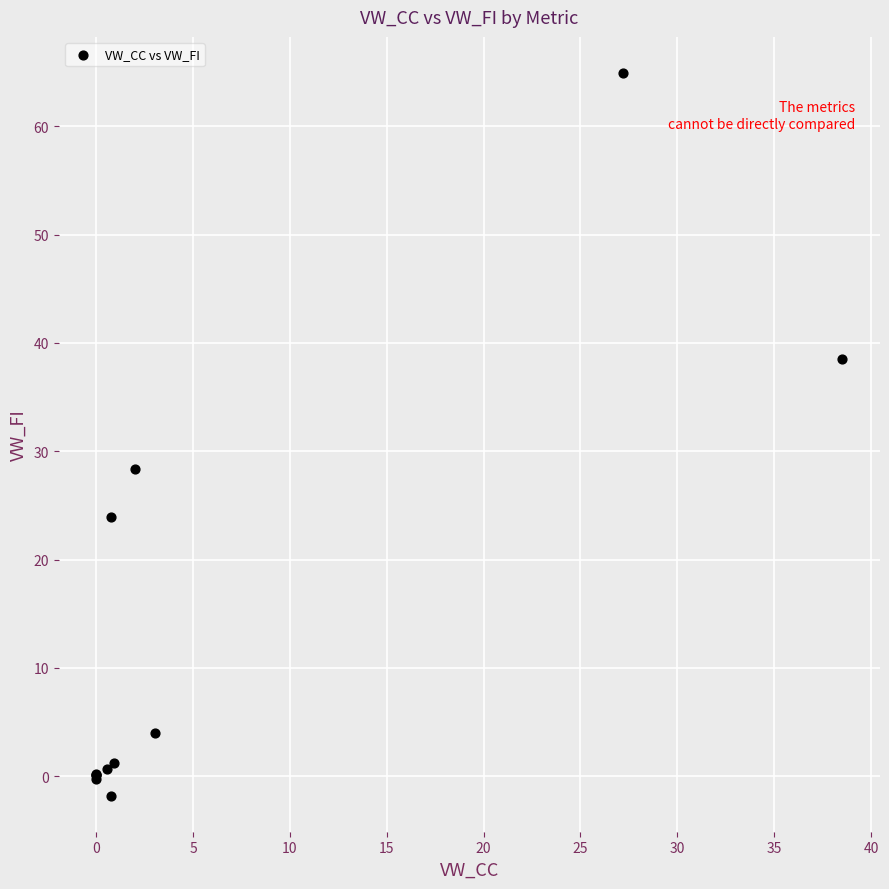

What Y value in the scatter plot is closest to 31?

28.3